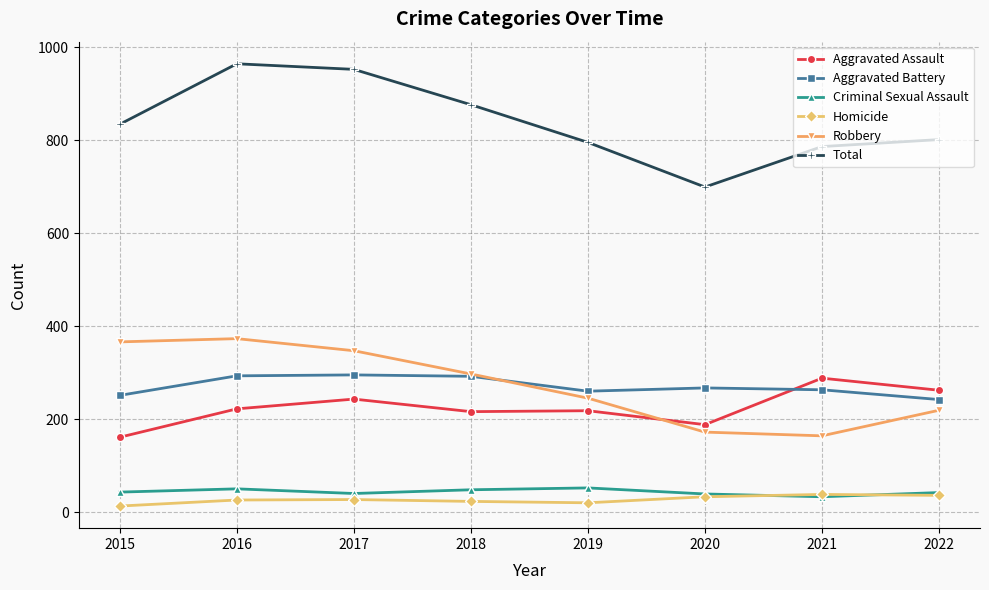

Which category has the lowest value in the Aggravated Assault series?

2015